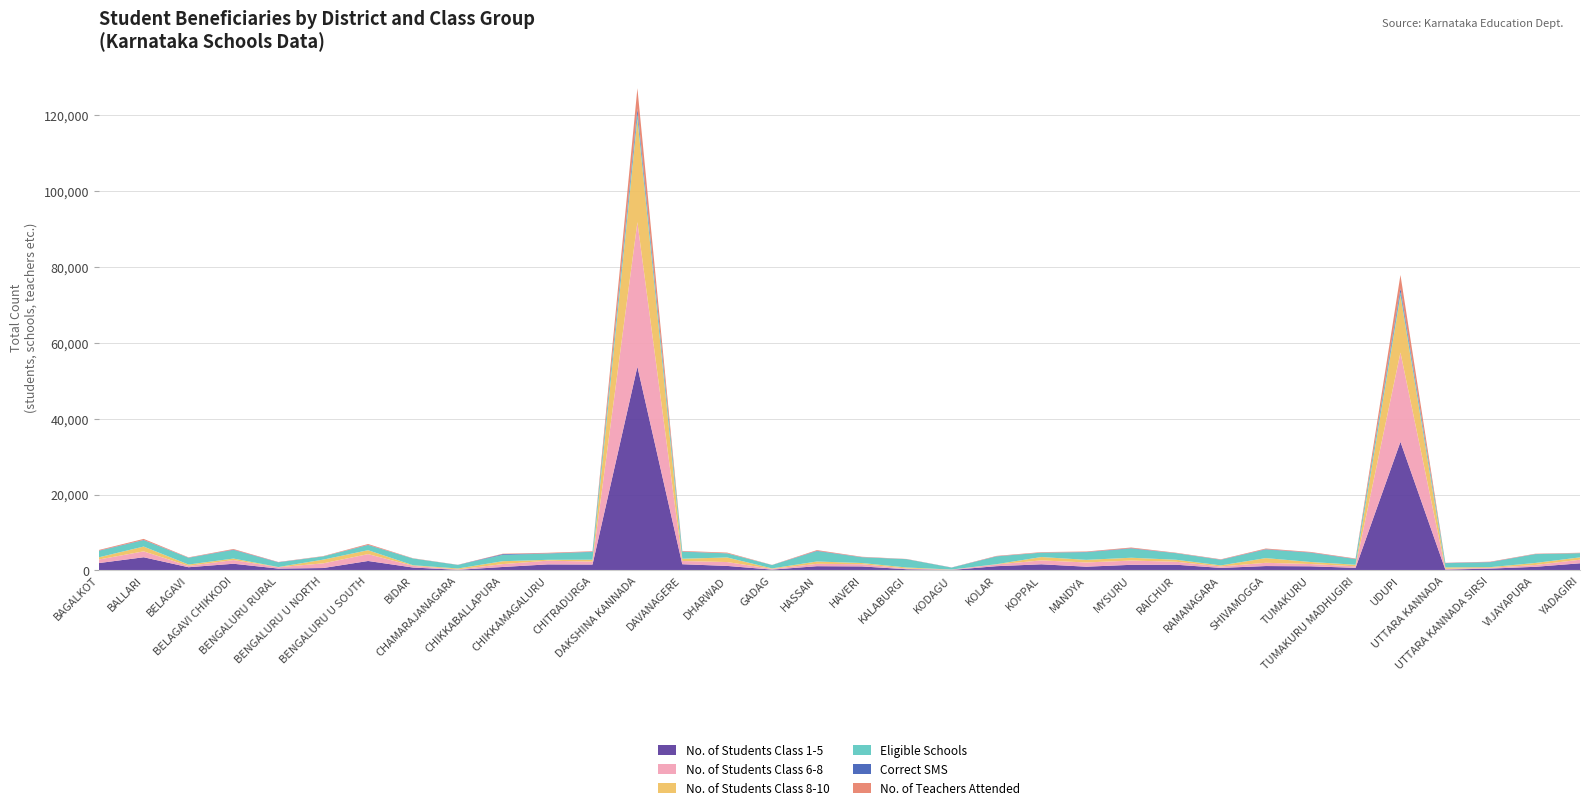

Reading left to right, what are all the values shown in this chart?

No.of.Students.Class.1.5: BAGALKOT=1942	BALLARI=3481	BELAGAVI=851	BELAGAVI CHIKKODI=1771	BENGALURU RURAL=497	BENGALURU U NORTH=642	BENGALURU U SOUTH=2499	BIDAR=777	CHAMARAJANAGARA=165	CHIKKABALLAPURA=919	CHIKKAMAGALURU=1597	CHITRADURGA=1560	DAKSHINA KANNADA=53713	DAVANAGERE=1641	DHARWAD=1197	GADAG=226	HASSAN=1124	HAVERI=1064	KALABURGI=322	KODAGU=137	KOLAR=1129	KOPPAL=1627	MANDYA=992	MYSURU=1486	RAICHUR=1514	RAMANAGARA=675	SHIVAMOGGA=1162	TUMAKURU=1096	TUMAKURU MADHUGIRI=692	UDUPI=33913	UTTARA KANNADA=227	UTTARA KANNADA SIRSI=488	VIJAYAPURA=959	YADAGIRI=1890
No.of.Students.Class.6.8: BAGALKOT=940	BALLARI=1556	BELAGAVI=356	BELAGAVI CHIKKODI=970	BENGALURU RURAL=349	BENGALURU U NORTH=1232	BENGALURU U SOUTH=1810	BIDAR=444	CHAMARAJANAGARA=111	CHIKKABALLAPURA=754	CHIKKAMAGALURU=981	CHITRADURGA=783	DAKSHINA KANNADA=38104	DAVANAGERE=853	DHARWAD=1020	GADAG=191	HASSAN=623	HAVERI=585	KALABURGI=180	KODAGU=77	KOLAR=455	KOPPAL=1023	MANDYA=1117	MYSURU=1119	RAICHUR=783	RAMANAGARA=379	SHIVAMOGGA=856	TUMAKURU=600	TUMAKURU MADHUGIRI=400	UDUPI=23534	UTTARA KANNADA=204	UTTARA KANNADA SIRSI=205	VIJAYAPURA=480	YADAGIRI=944
No.of.Students.Class.8.10: BAGALKOT=583	BALLARI=1269	BELAGAVI=355	BELAGAVI CHIKKODI=398	BENGALURU RURAL=61	BENGALURU U NORTH=983	BENGALURU U SOUTH=1033	BIDAR=161	CHAMARAJANAGARA=246	CHIKKABALLAPURA=764	CHIKKAMAGALURU=229	CHITRADURGA=497	DAKSHINA KANNADA=27235	DAVANAGERE=593	DHARWAD=1206	GADAG=131	HASSAN=614	HAVERI=314	KALABURGI=283	KODAGU=25	KOLAR=69	KOPPAL=890	MANDYA=687	MYSURU=748	RAICHUR=526	RAMANAGARA=285	SHIVAMOGGA=1243	TUMAKURU=537	TUMAKURU MADHUGIRI=413	UDUPI=15007	UTTARA KANNADA=373	UTTARA KANNADA SIRSI=184	VIJAYAPURA=531	YADAGIRI=621
Eligible.schools: BAGALKOT=1691	BALLARI=1668	BELAGAVI=1780	BELAGAVI CHIKKODI=2253	BENGALURU RURAL=1217	BENGALURU U NORTH=844	BENGALURU U SOUTH=1347	BIDAR=1769	CHAMARAJANAGARA=934	CHIKKABALLAPURA=1664	CHIKKAMAGALURU=1635	CHITRADURGA=2039	DAKSHINA KANNADA=1421	DAVANAGERE=1846	DHARWAD=1076	GADAG=887	HASSAN=2720	HAVERI=1519	KALABURGI=2179	KODAGU=499	KOLAR=2038	KOPPAL=1151	MANDYA=2007	MYSURU=2399	RAICHUR=1727	RAMANAGARA=1466	SHIVAMOGGA=2257	TUMAKURU=2429	TUMAKURU MADHUGIRI=1477	UDUPI=967	UTTARA KANNADA=1102	UTTARA KANNADA SIRSI=1278	VIJAYAPURA=2317	YADAGIRI=1096
Correct.SMS: BAGALKOT=63	BALLARI=79	BELAGAVI=30	BELAGAVI CHIKKODI=98	BENGALURU RURAL=56	BENGALURU U NORTH=12	BENGALURU U SOUTH=65	BIDAR=15	CHAMARAJANAGARA=19	CHIKKABALLAPURA=197	CHIKKAMAGALURU=70	CHITRADURGA=59	DAKSHINA KANNADA=1278	DAVANAGERE=62	DHARWAD=30	GADAG=6	HASSAN=101	HAVERI=37	KALABURGI=19	KODAGU=33	KOLAR=48	KOPPAL=25	MANDYA=70	MYSURU=109	RAICHUR=32	RAMANAGARA=46	SHIVAMOGGA=89	TUMAKURU=79	TUMAKURU MADHUGIRI=55	UDUPI=922	UTTARA KANNADA=52	UTTARA KANNADA SIRSI=66	VIJAYAPURA=33	YADAGIRI=22
No.of.Teachers.Attended: BAGALKOT=172	BALLARI=266	BELAGAVI=87	BELAGAVI CHIKKODI=172	BENGALURU RURAL=52	BENGALURU U NORTH=75	BENGALURU U SOUTH=217	BIDAR=58	CHAMARAJANAGARA=26	CHIKKABALLAPURA=116	CHIKKAMAGALURU=142	CHITRADURGA=128	DAKSHINA KANNADA=5369	DAVANAGERE=150	DHARWAD=179	GADAG=26	HASSAN=189	HAVERI=91	KALABURGI=44	KODAGU=21	KOLAR=101	KOPPAL=121	MANDYA=126	MYSURU=186	RAICHUR=96	RAMANAGARA=92	SHIVAMOGGA=176	TUMAKURU=141	TUMAKURU MADHUGIRI=111	UDUPI=3550	UTTARA KANNADA=55	UTTARA KANNADA SIRSI=91	VIJAYAPURA=87	YADAGIRI=97